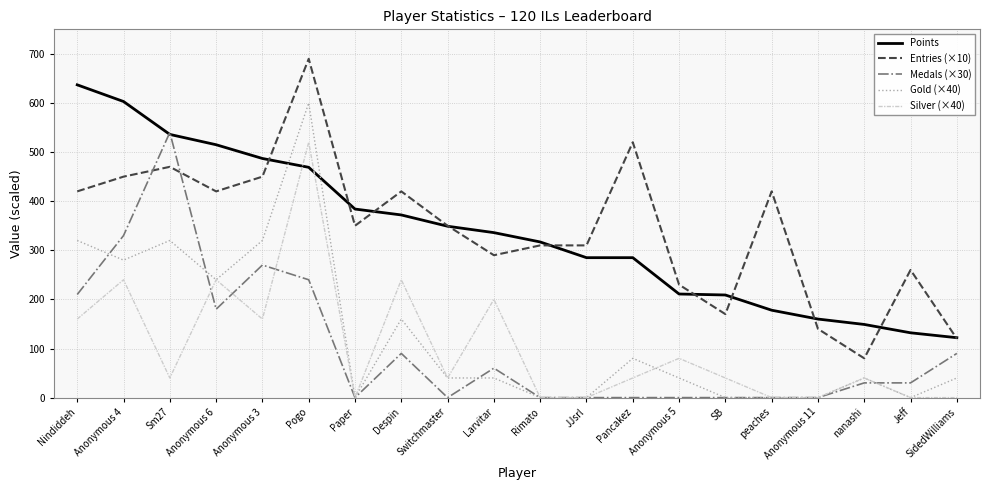

What is the greatest value displayed?

690